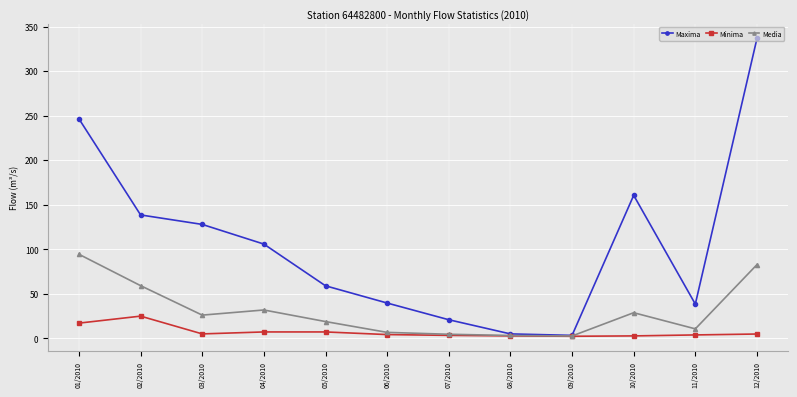

At which category does Maxima reach its first local peak?

10/2010